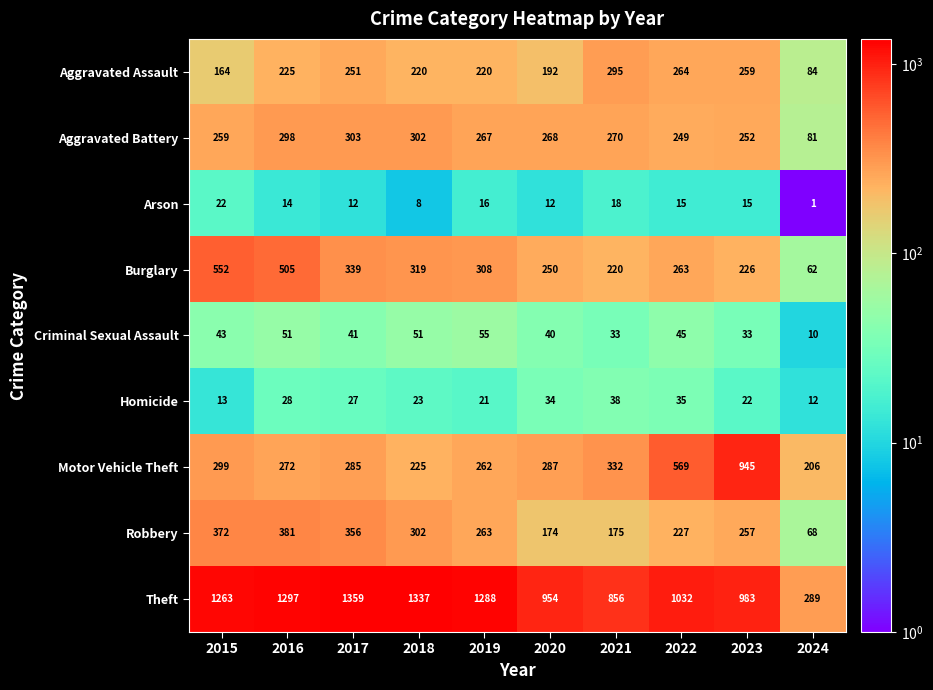

Which series has the largest range (max minus min)?

Theft